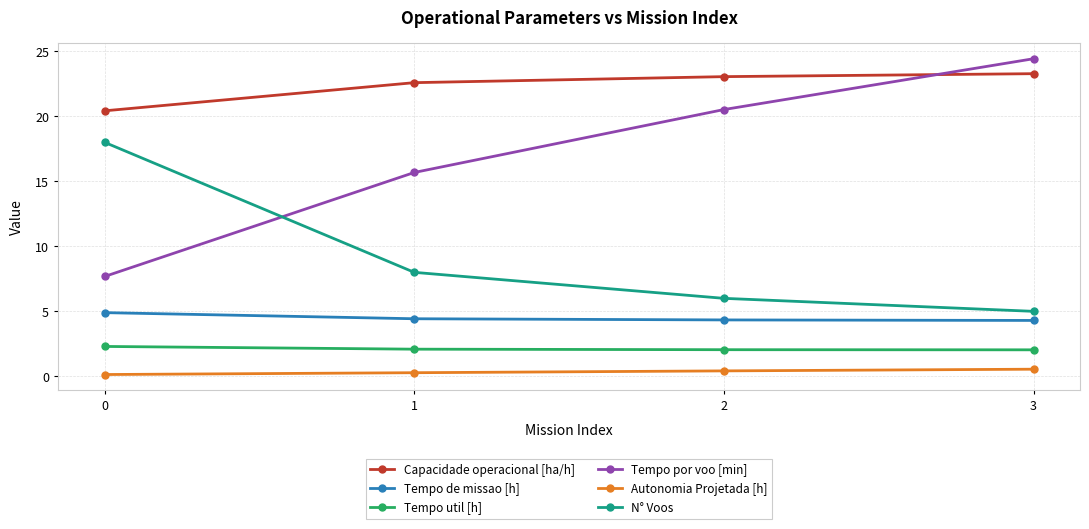

Which series changed the most between 1 and 3?

Tempo por voo [min]